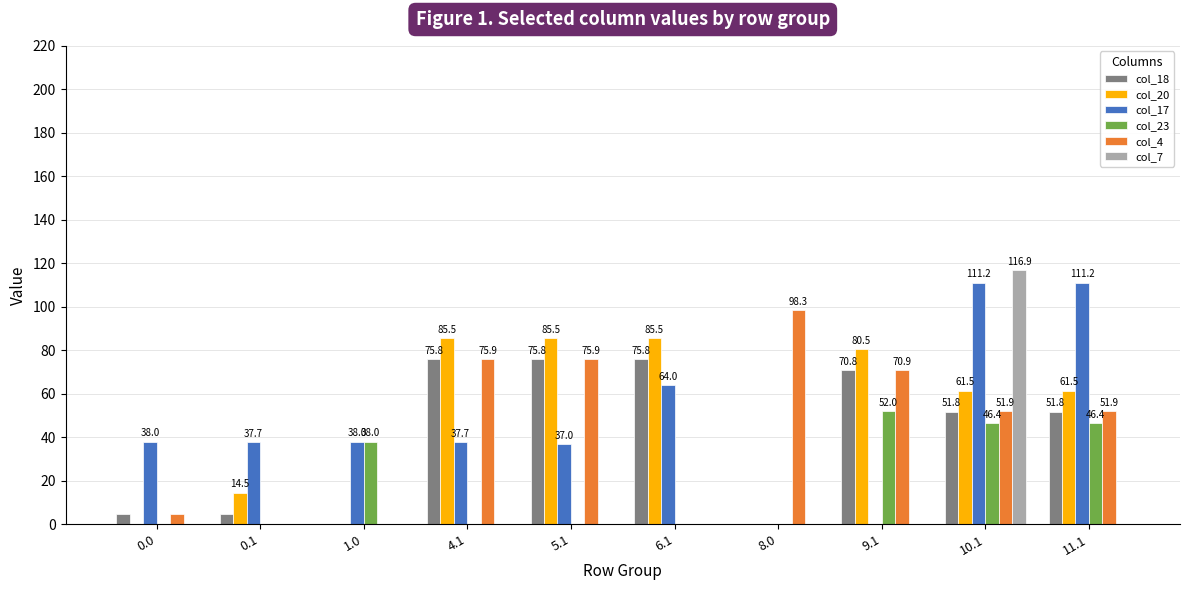

Which series changed the most between 8.0 and 9.1?

col_20